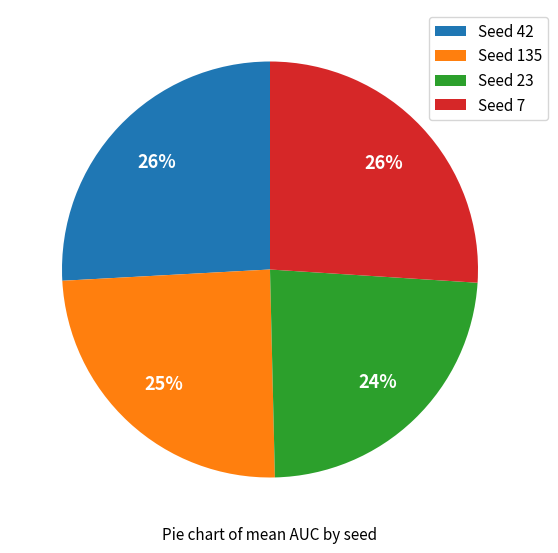

To the nearest percent, what is the average slice percentage?

25%